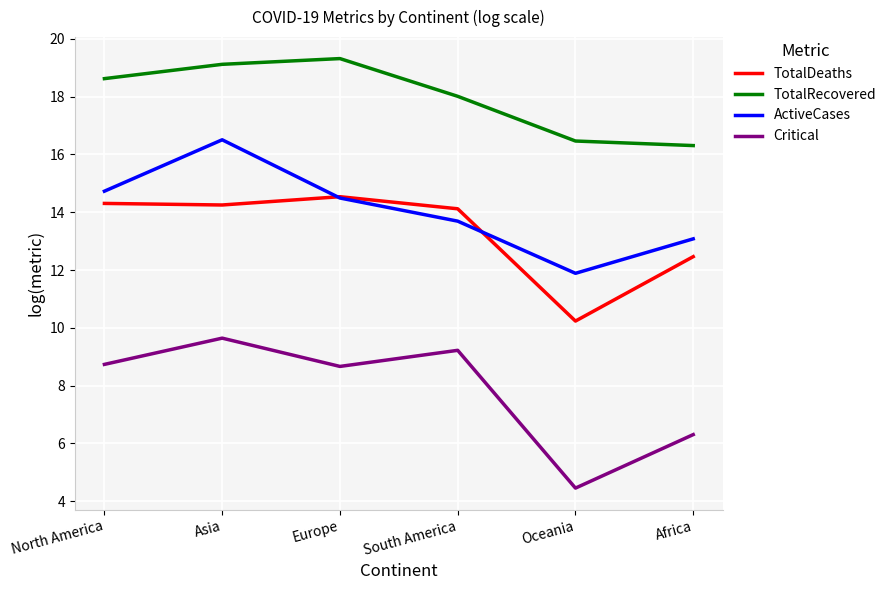

The TotalDeaths series shows 10.2 at Oceania. True or false?

True